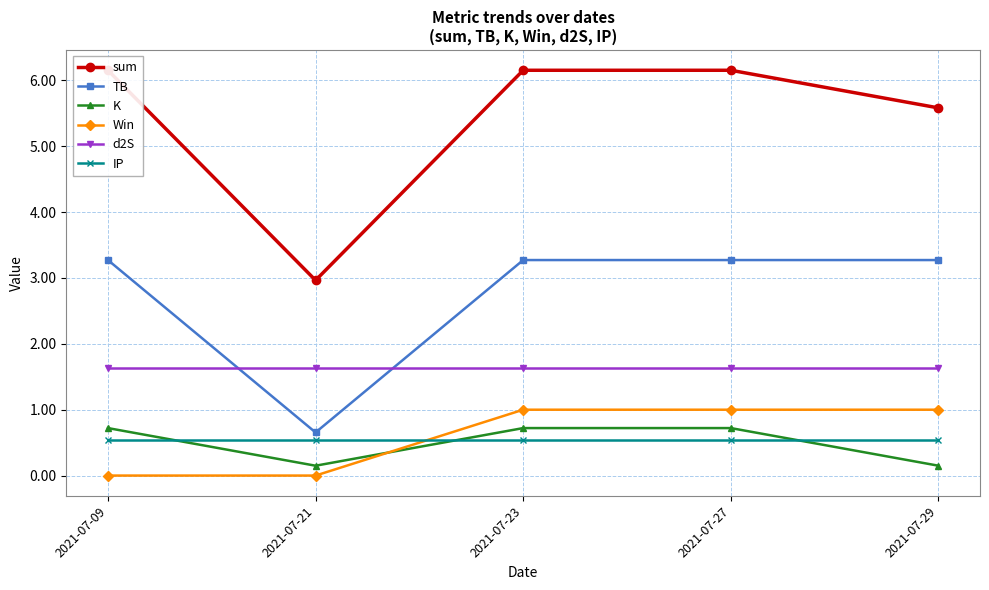

Which series has the largest range (max minus min)?

sum